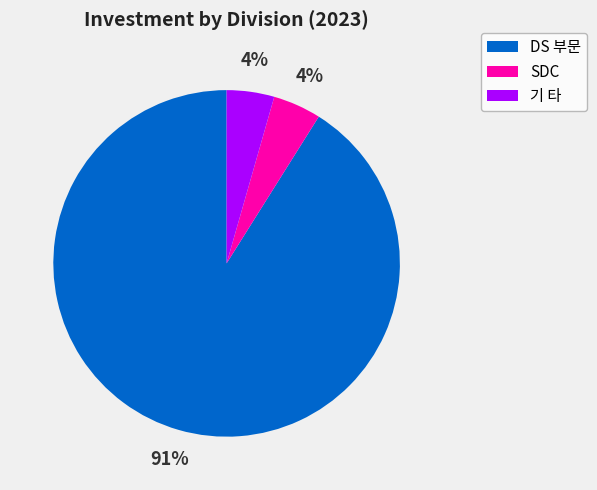

Approximately how many times larger is the value at 기 타 compared to SDC?

1.0